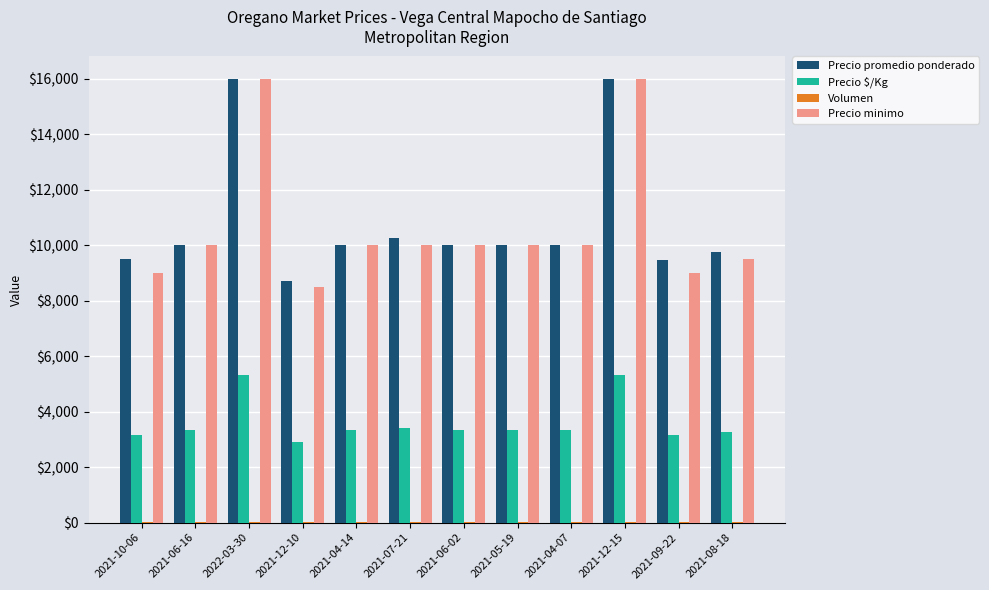

Is the value of Precio $/Kg at 2021-07-21 greater than the value of Precio promedio ponderado at 2021-12-15?

No